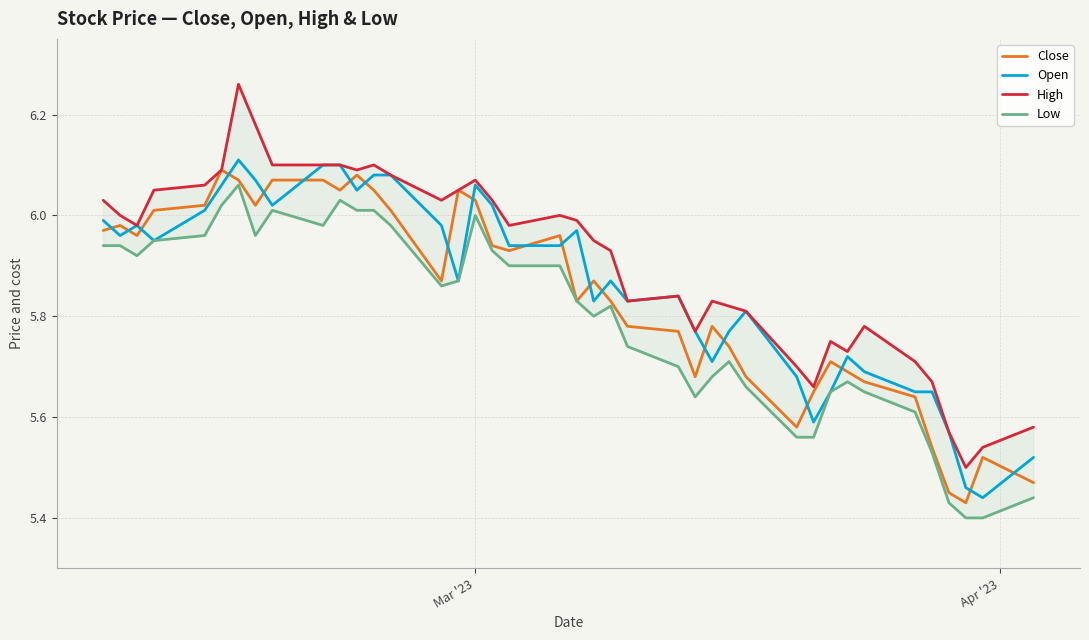

In Close, how many points are higher than both neighbors (excluding endpoints)?

9